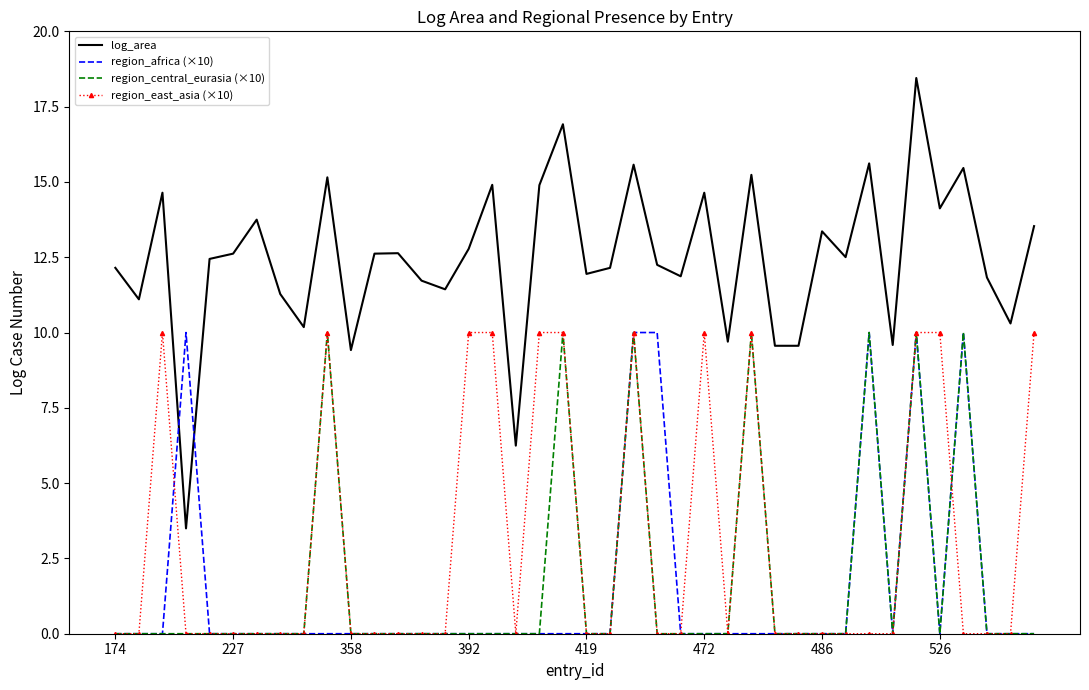

Which series has the widest spread of values?

log_area